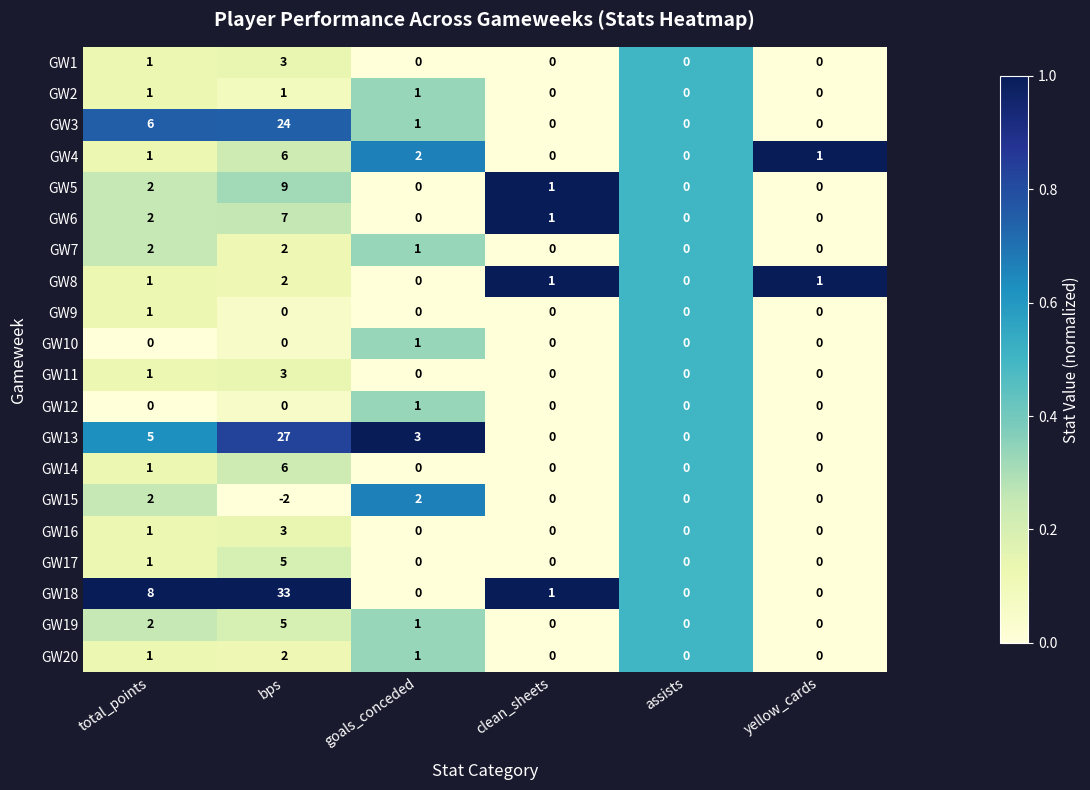

At which category is the sum across all series the highest?

bps